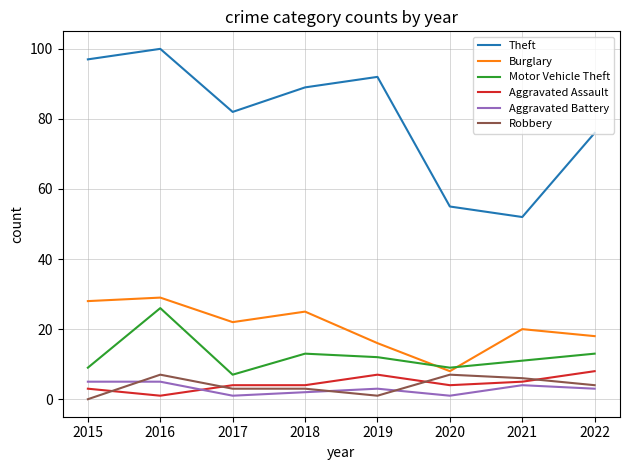

Reading left to right, extract all data points from this chart.

Theft: 97	100	82	89	92	55	52	76
Burglary: 28	29	22	25	16	8	20	18
Motor Vehicle Theft: 9	26	7	13	12	9	11	13
Aggravated Assault: 3	1	4	4	7	4	5	8
Aggravated Battery: 5	5	1	2	3	1	4	3
Robbery: 0	7	3	3	1	7	6	4